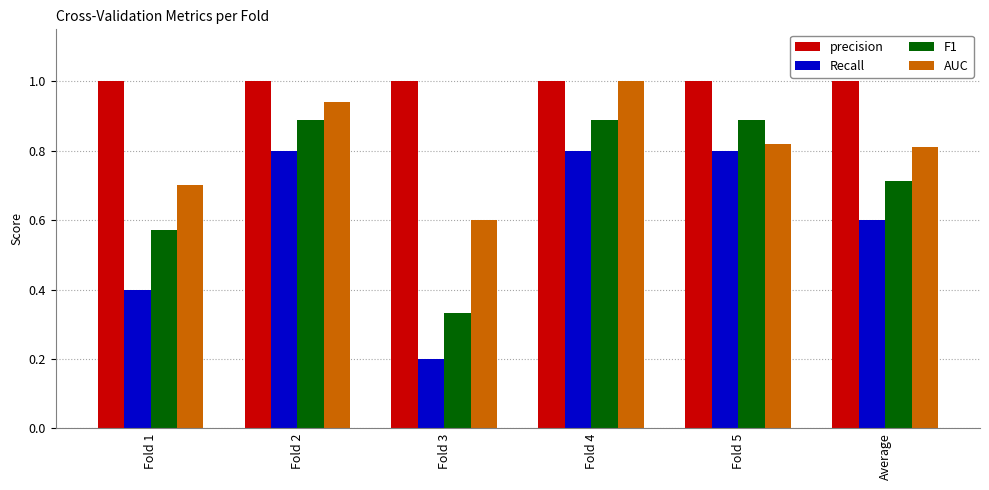

The value of precision at Fold 3 is 1.0. True or false?

True